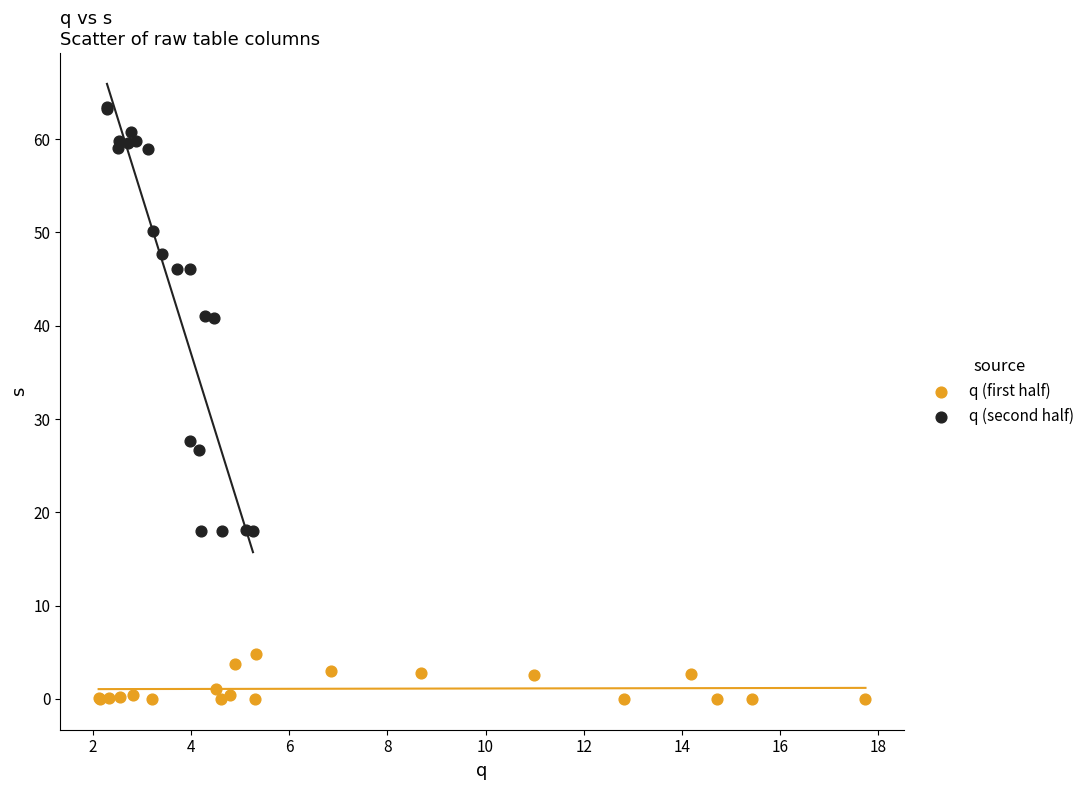

Which series has the largest Y range (max minus min)?

q (second half)